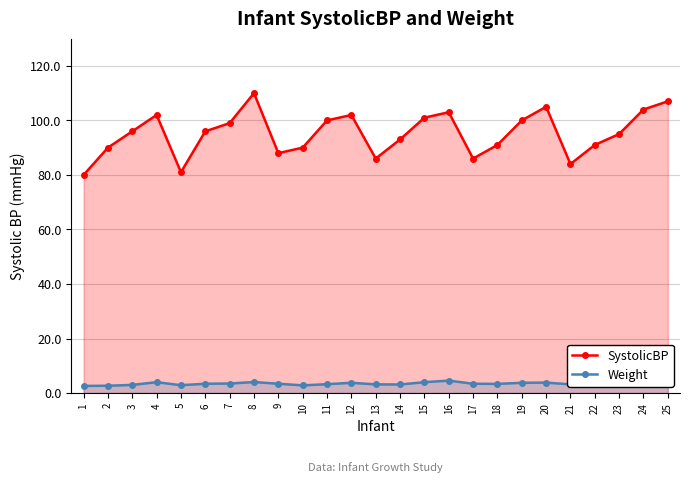

Where is SystolicBP nearest to the value 95?

23